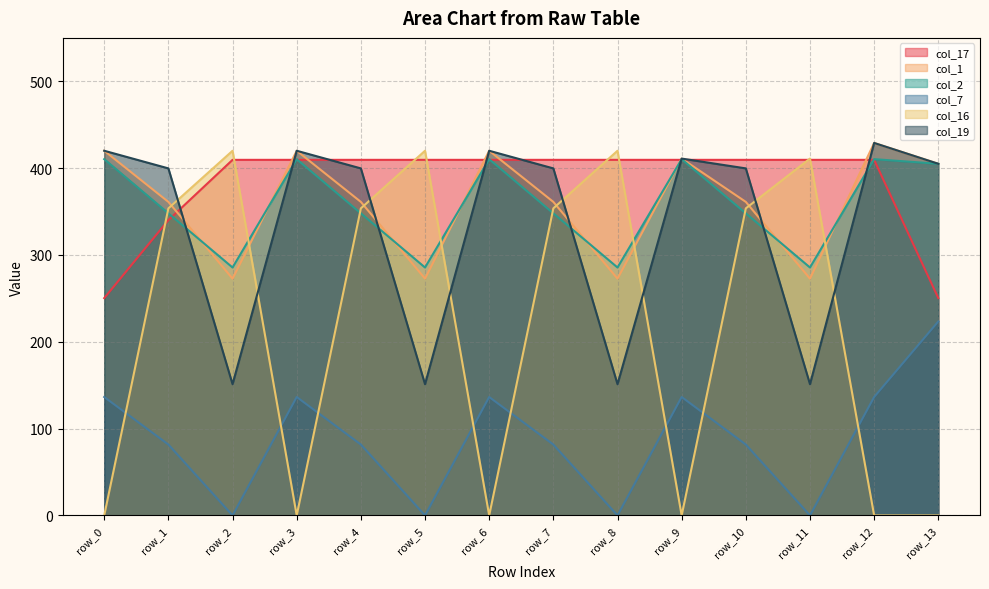

True or false: col_17 and col_7 cross at least once.

False